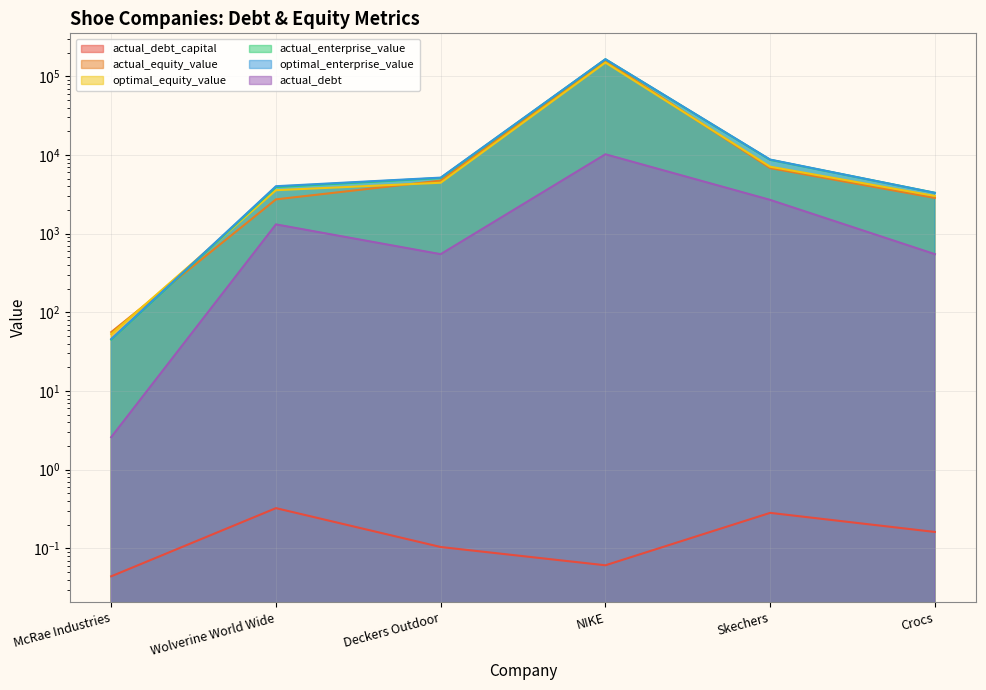

Which has a higher value, Crocs or Wolverine World Wide?

Wolverine World Wide